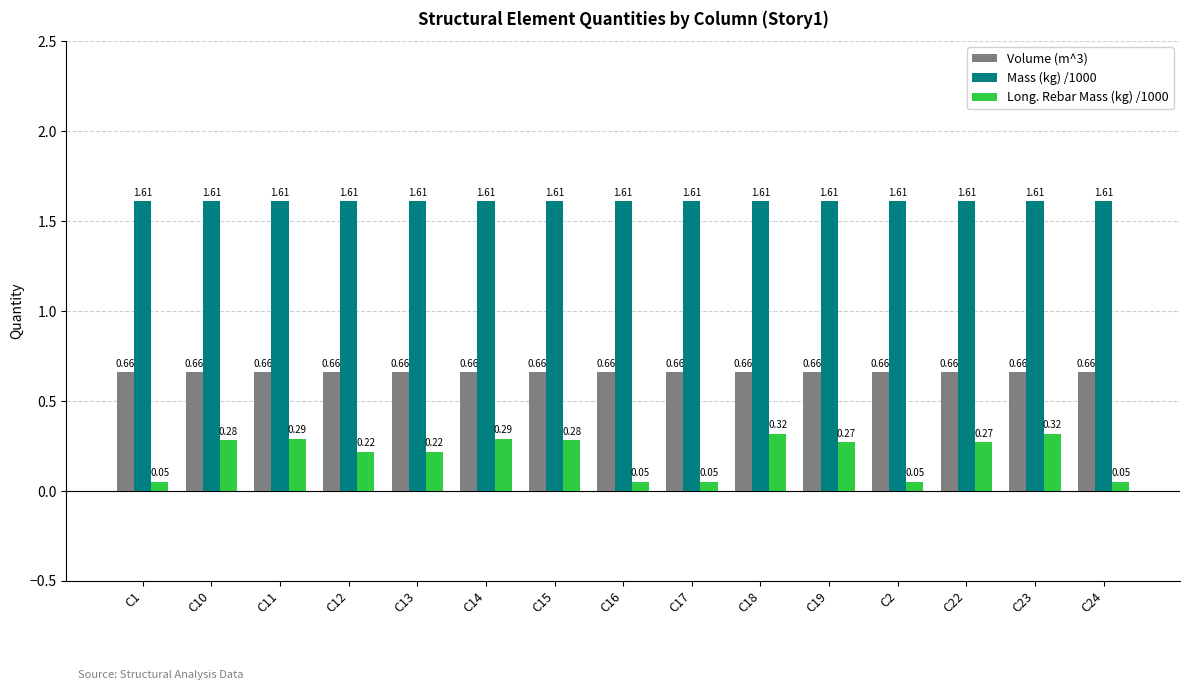

What is the sum of all Mass (kg) /1000 values?

24.2